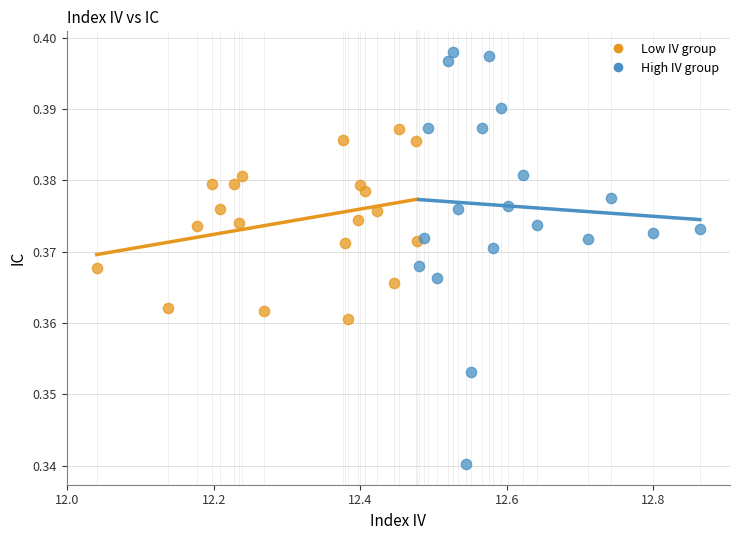

Which series contains the lowest Y value?

High IV group